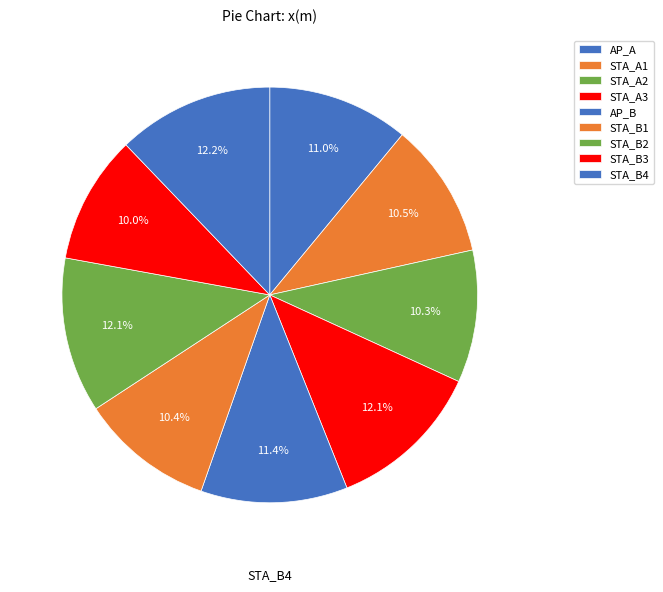

How many slices are in this pie chart?

9